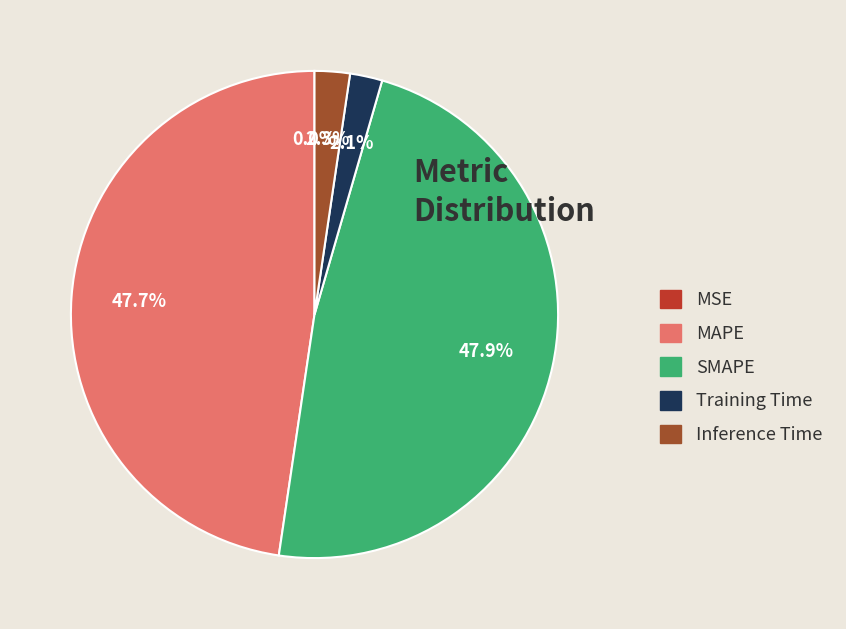

True or false: Inference Time accounts for 2% of the total.

True